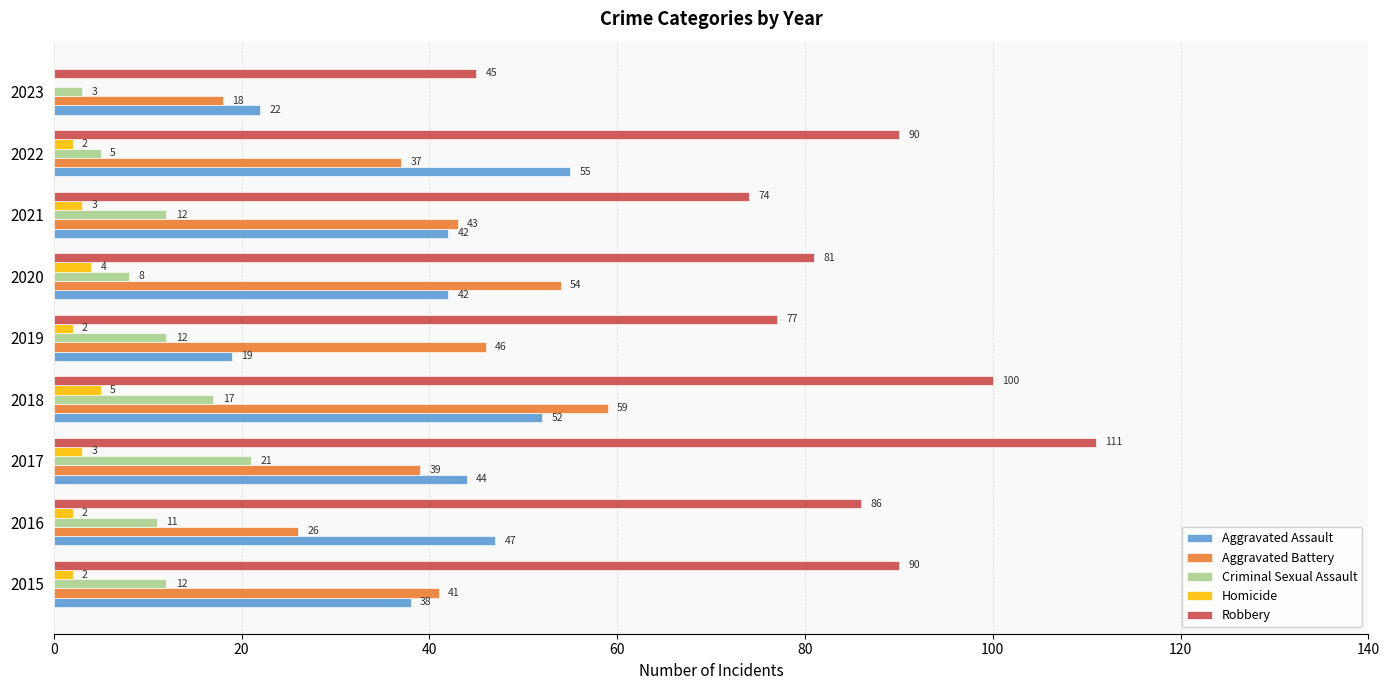

Which series has the largest total across all categories?

Robbery